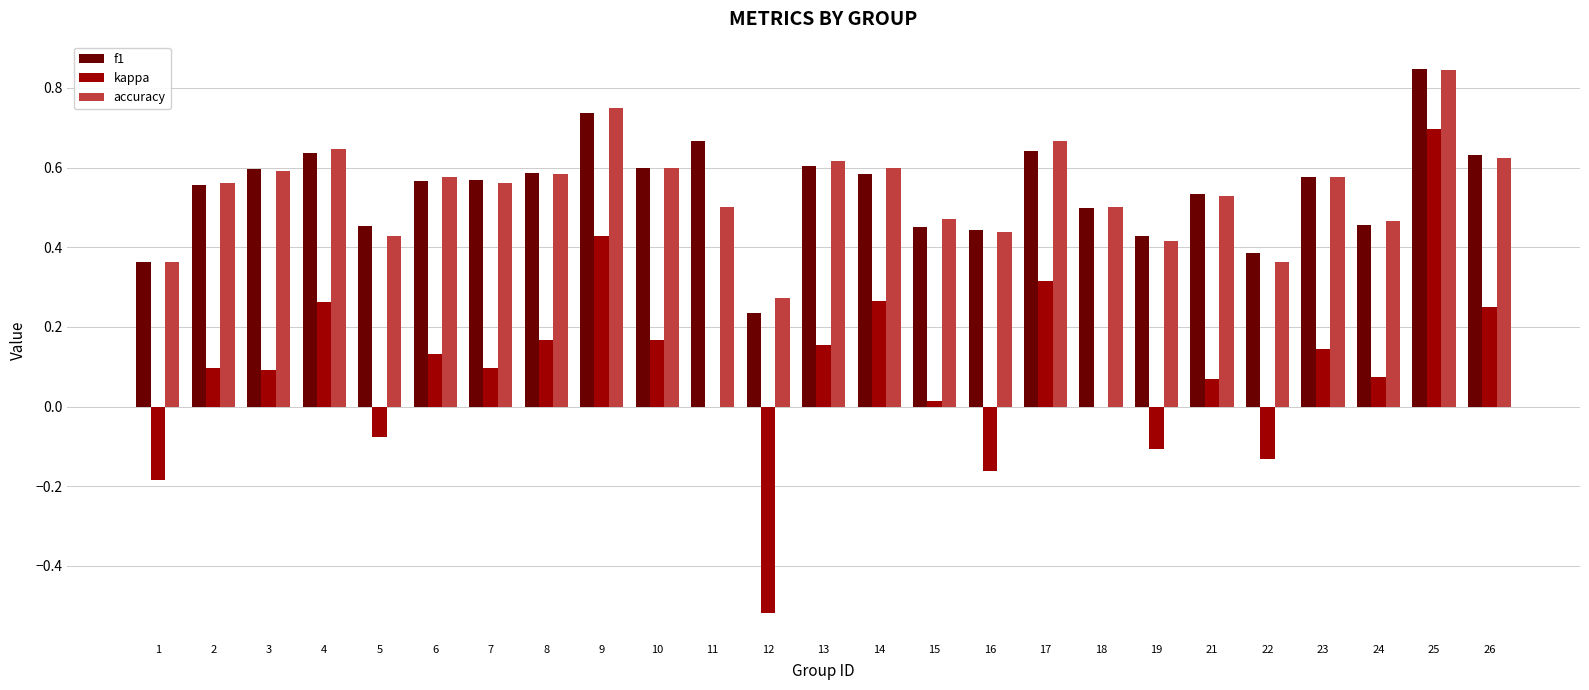

How many categories are shown in the chart?

25